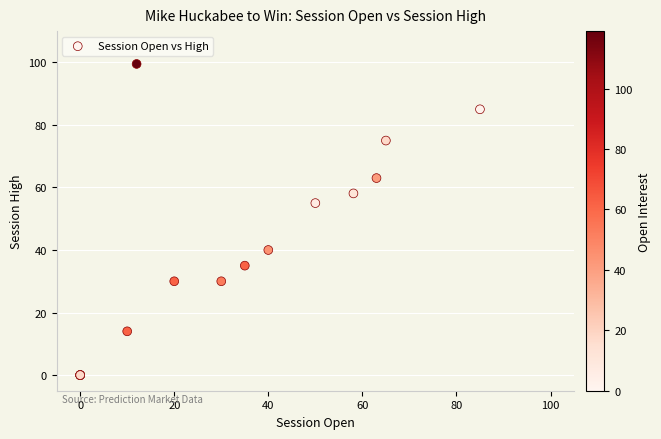

What Y value in the scatter plot is closest to 49?

55.0